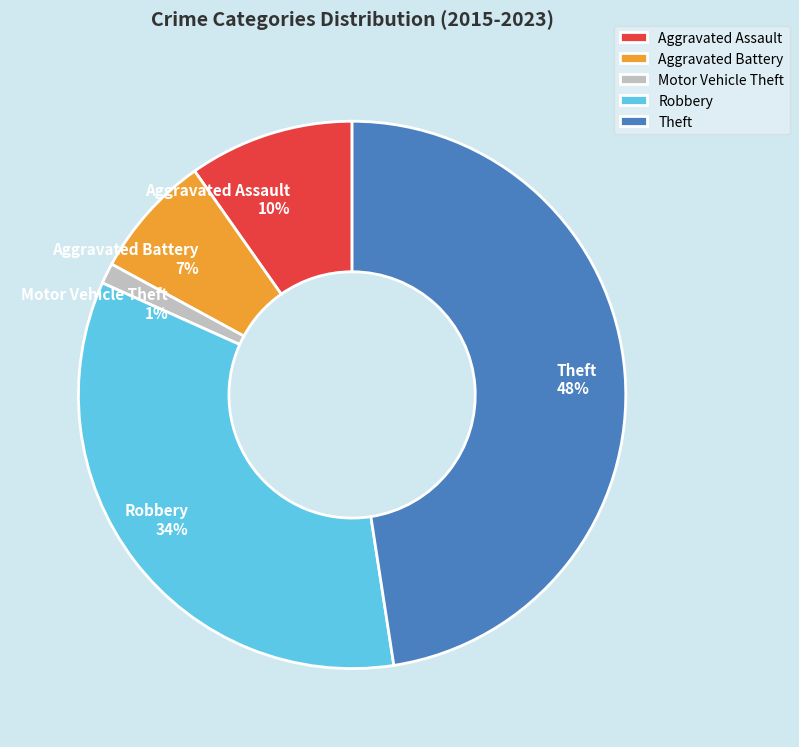

Rank the categories by value from highest to lowest.

Theft, Robbery, Aggravated Assault, Aggravated Battery, Motor Vehicle Theft